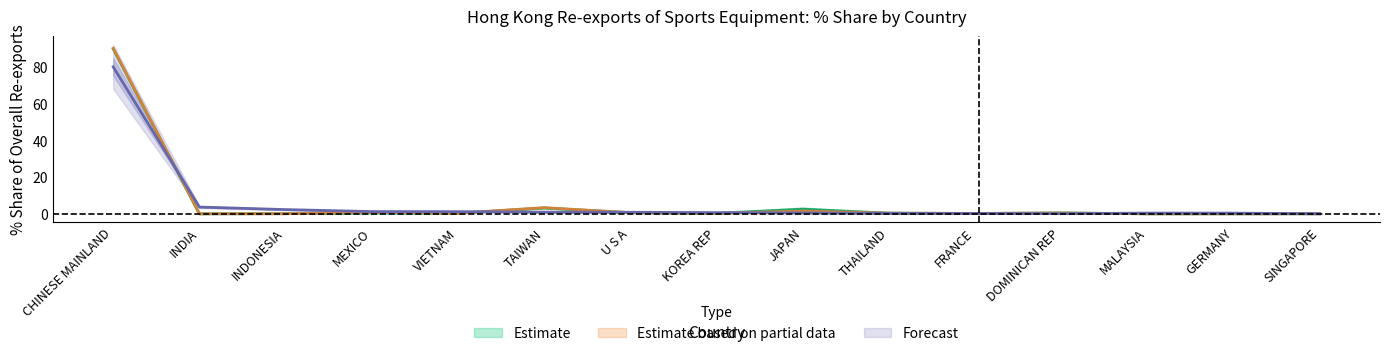

Between CHINESE MAINLAND and JAPAN, which is larger?

CHINESE MAINLAND